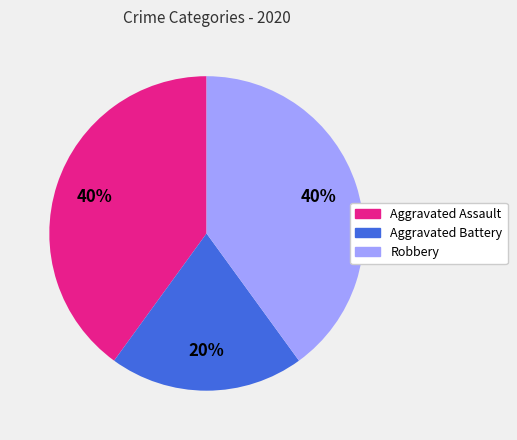

Which slice is the smallest?

Aggravated Battery